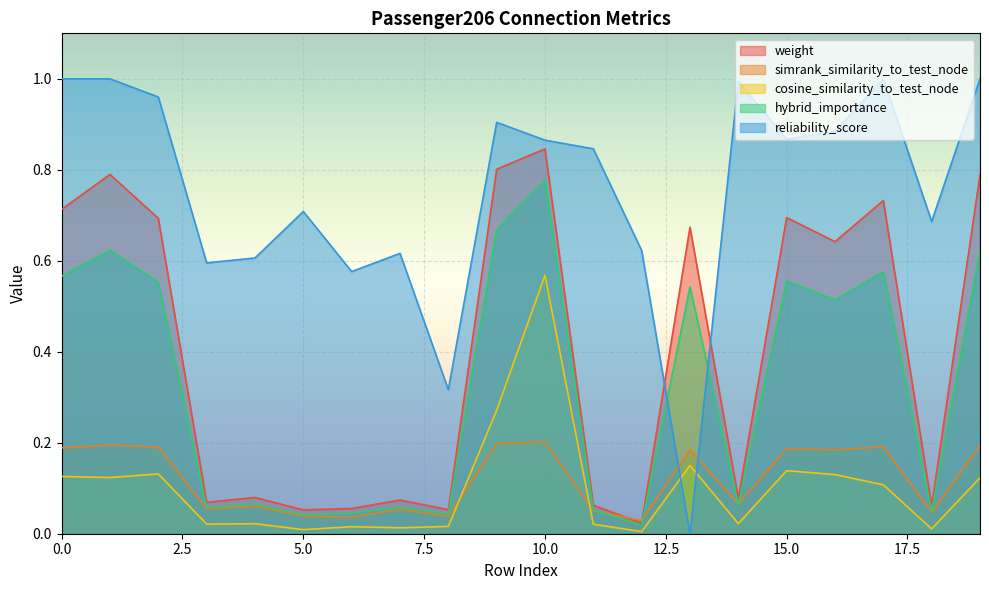

After their last crossing, which series has the higher values: hybrid_importance or simrank_similarity_to_test_node?

hybrid_importance